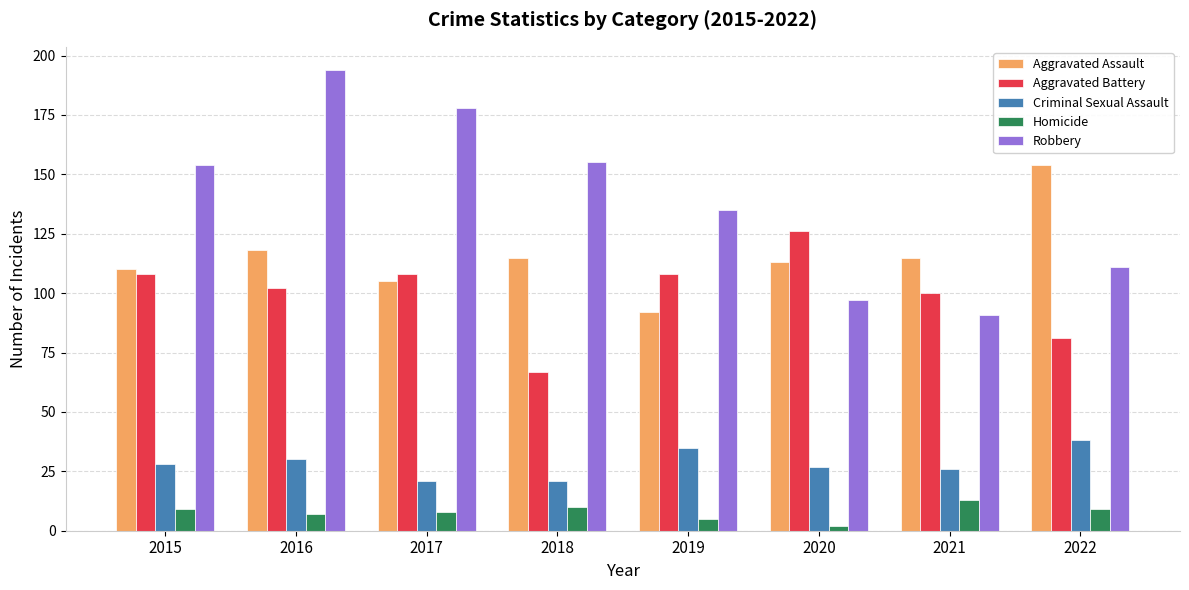

Reading left to right, what are all the values shown in this chart?

Aggravated Assault: 110	118	105	115	92	113	115	154
Aggravated Battery: 108	102	108	67	108	126	100	81
Criminal Sexual Assault: 28	30	21	21	35	27	26	38
Homicide: 9	7	8	10	5	2	13	9
Robbery: 154	194	178	155	135	97	91	111